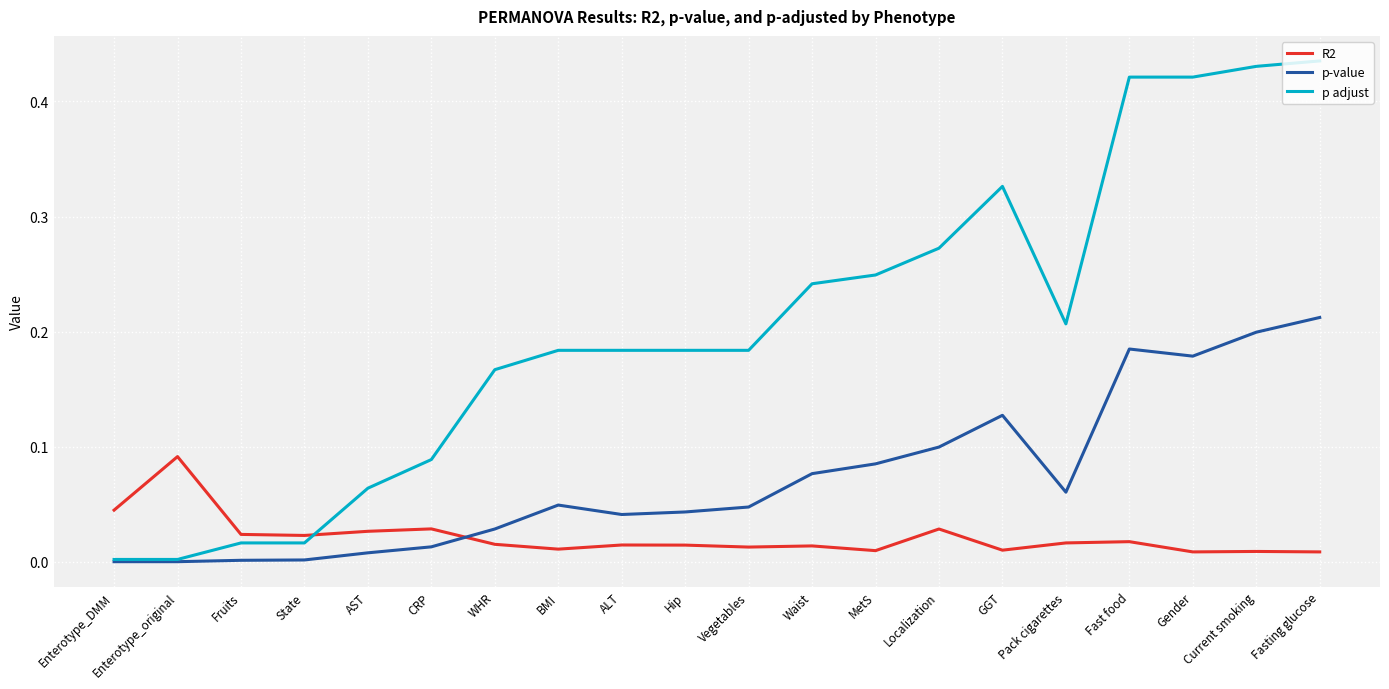

Is the value of p adjust at Localization greater than the value of p-value at Fasting glucose?

Yes